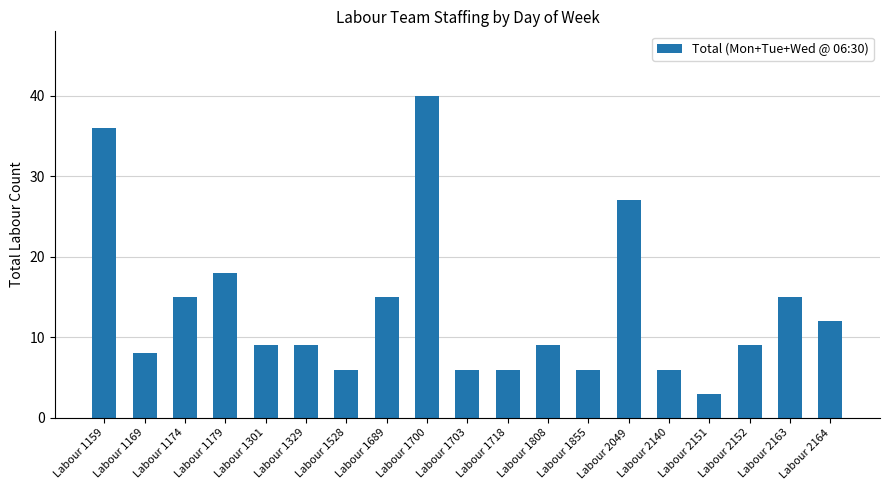

Which label corresponds to the smallest value in the chart?

Labour 2151